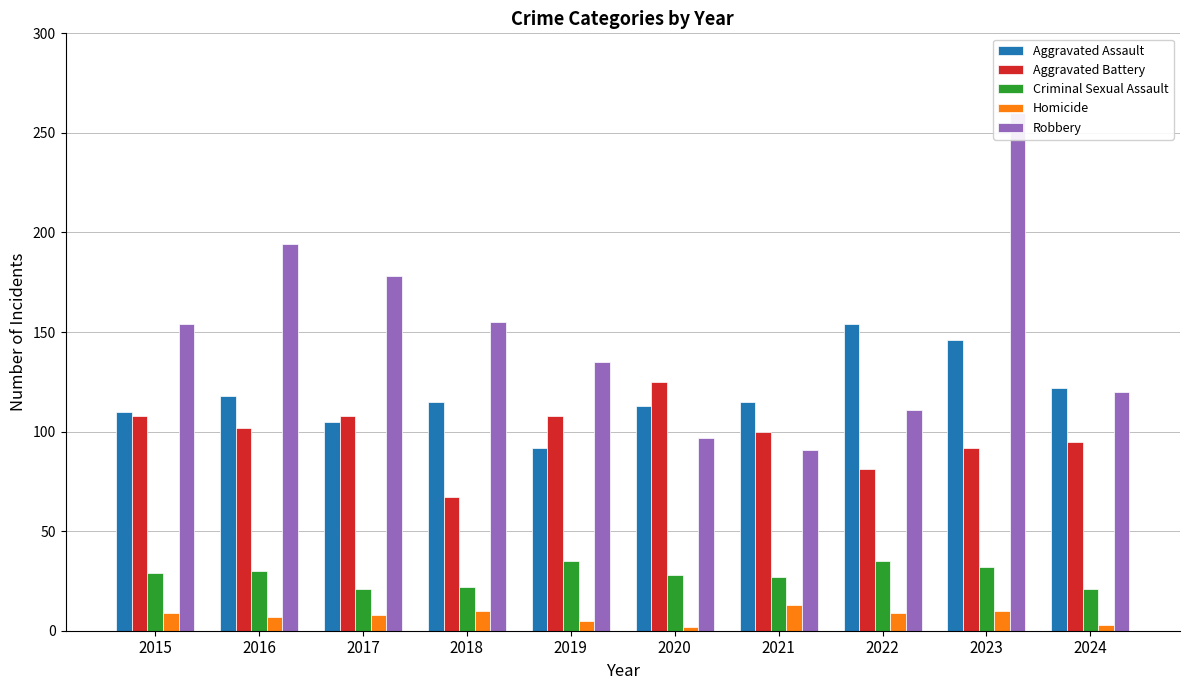

At which label is Homicide closest to 7?

2016